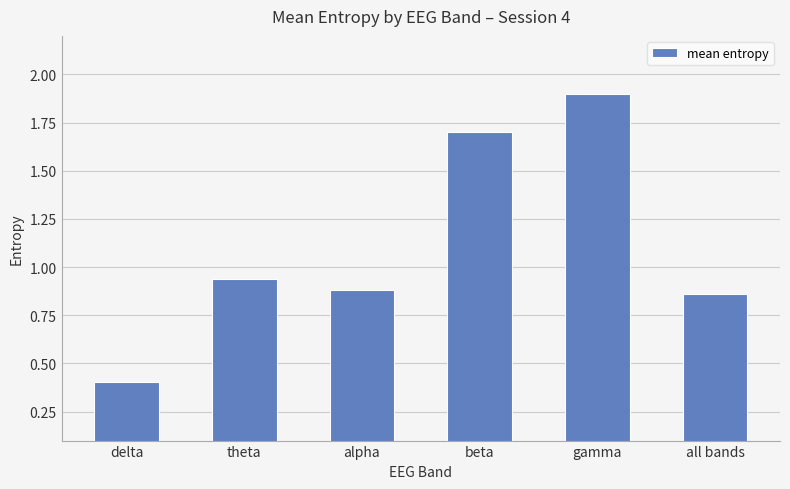

Approximately how many times larger is the value at all bands compared to beta?

0.5